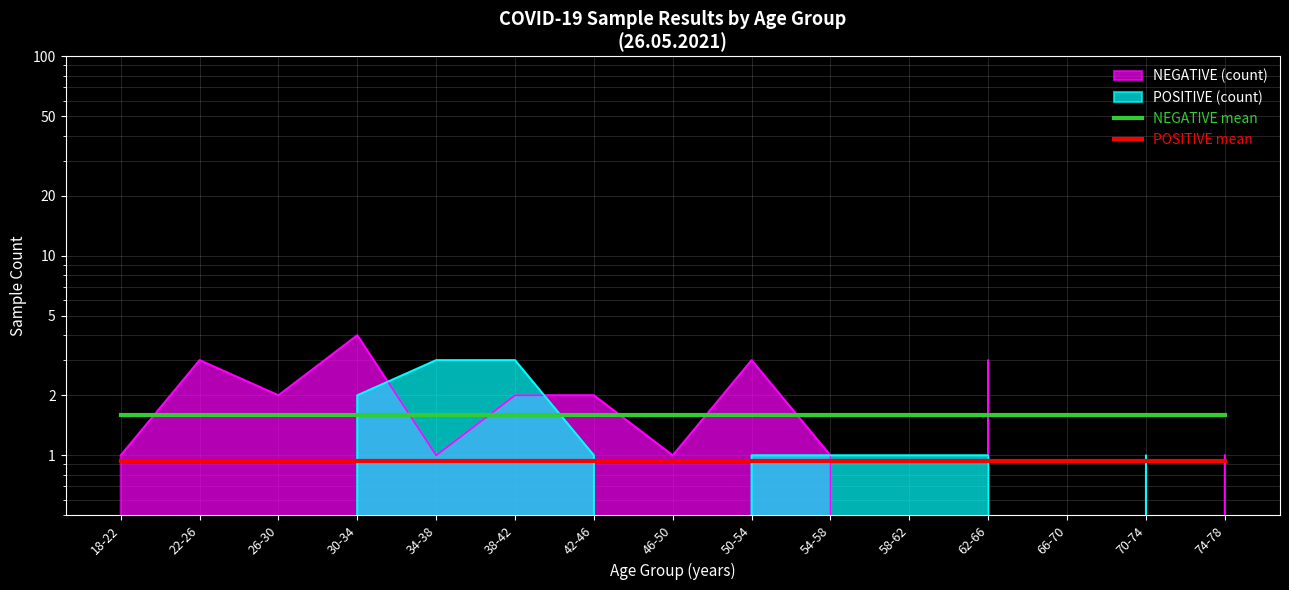

True or false: POSITIVE mean and NEGATIVE mean cross at least once.

False